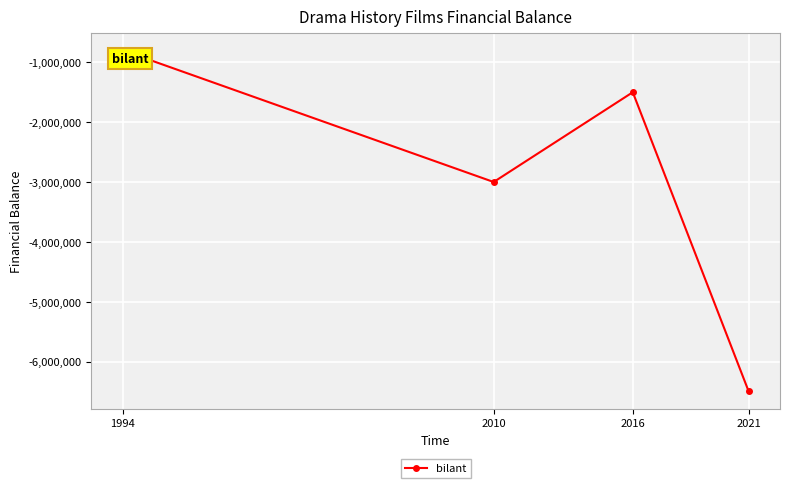

What is the change in value from 1994 to 2010?

-2200000